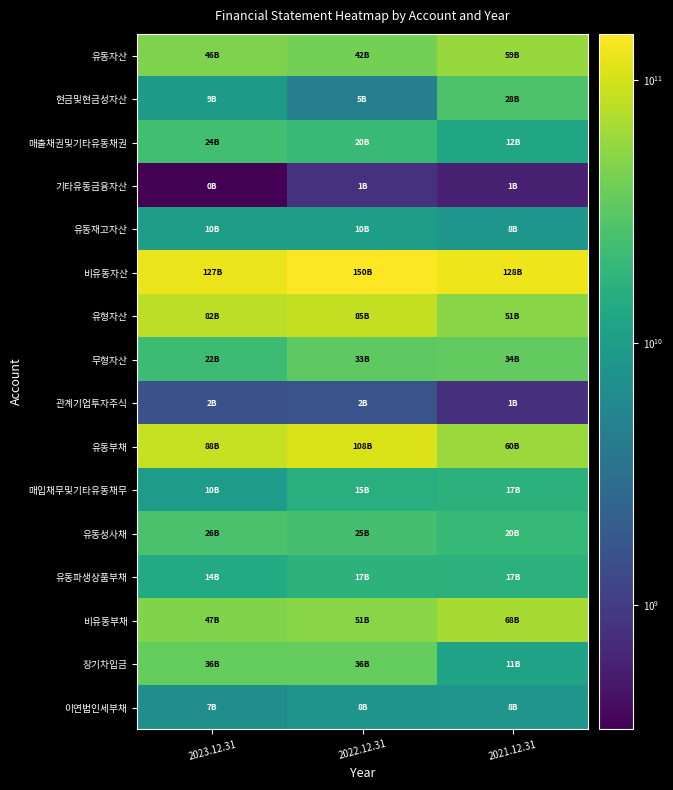

At which category is the sum across all series the highest?

2022.12.31